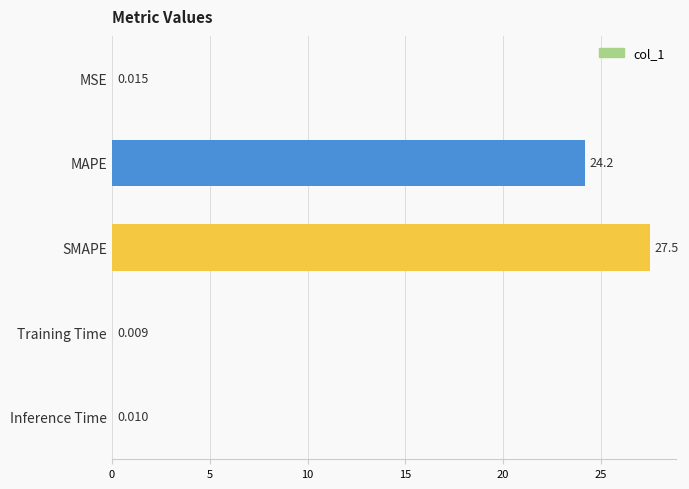

Which has a higher value, MSE or Training Time?

MSE